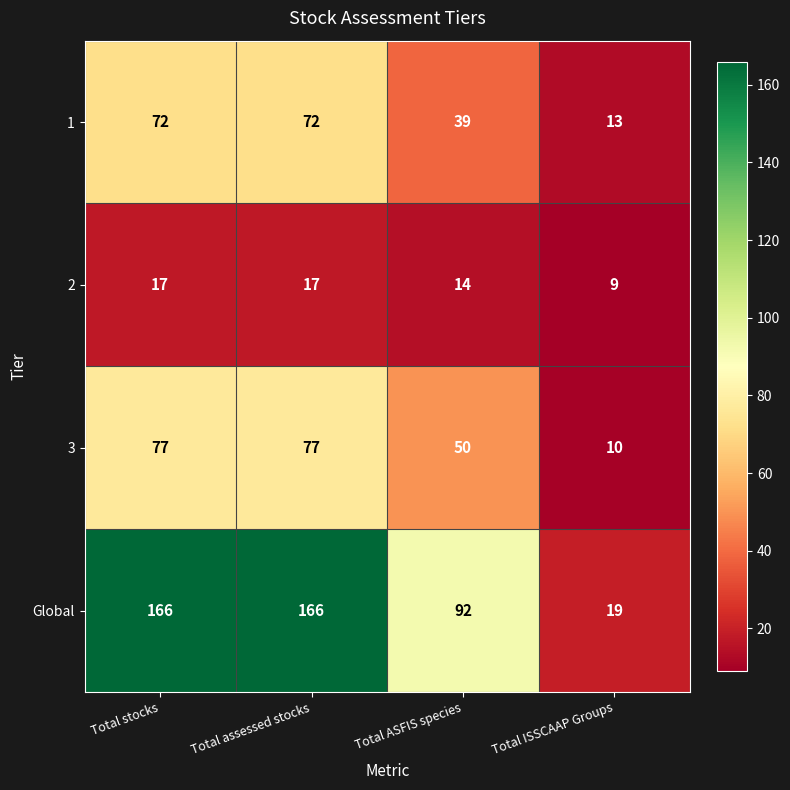

What is the sum of the 1 values at Total stocks and Total ISSCAAP Groups?

85